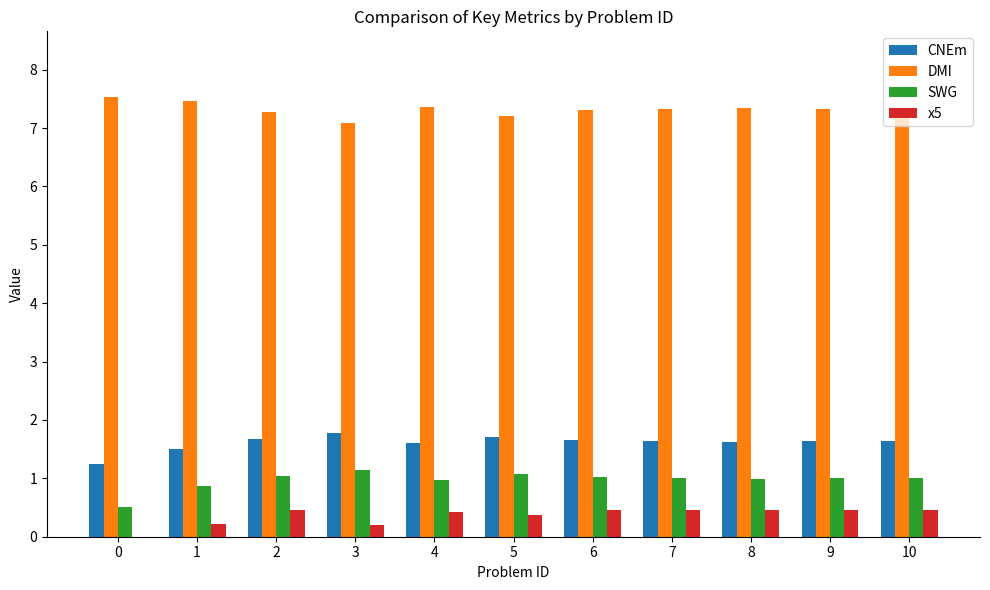

Is the value of SWG at 10 greater than the value of x5 at 7?

Yes